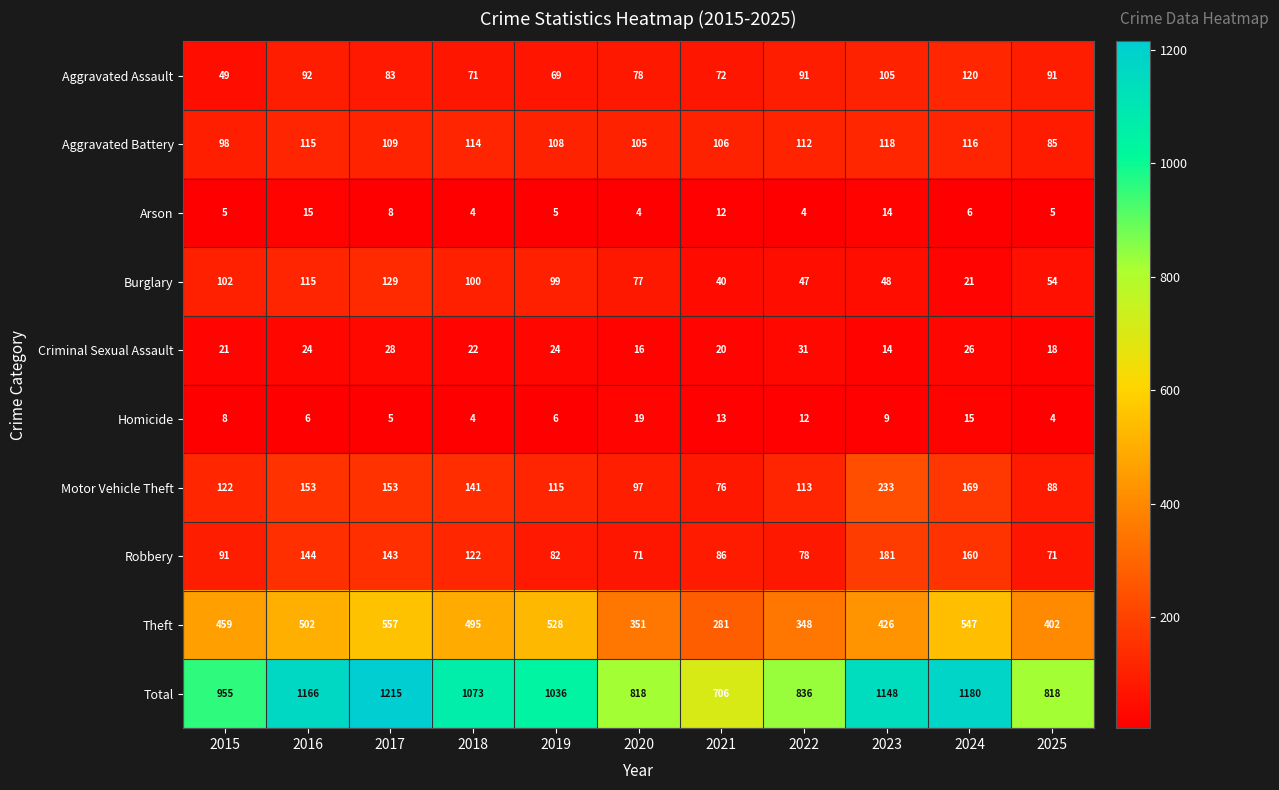

What is the sum of the Homicide values at 2025 and 2023?

13